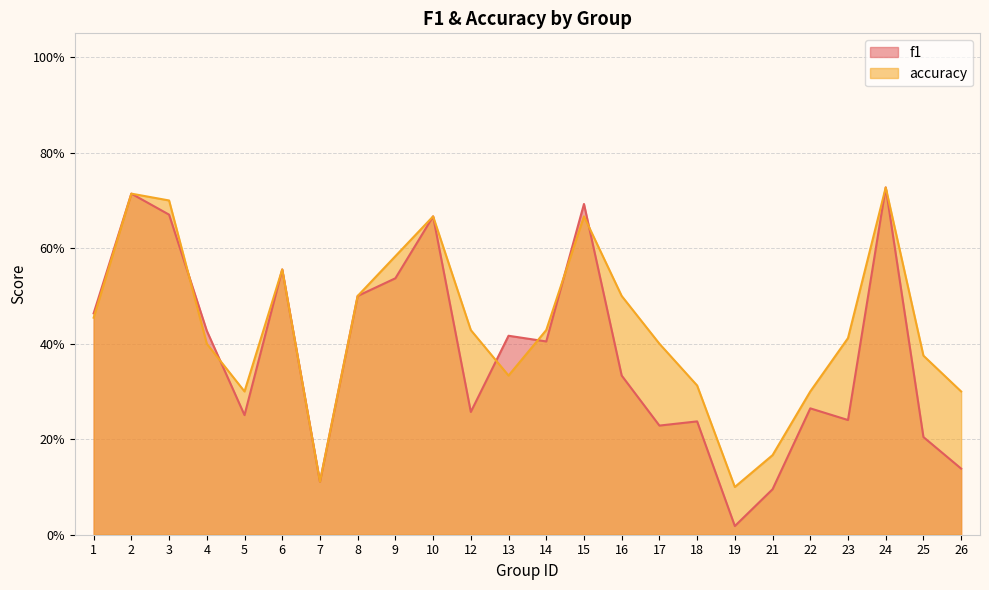

How many categories are shown in the chart?

24